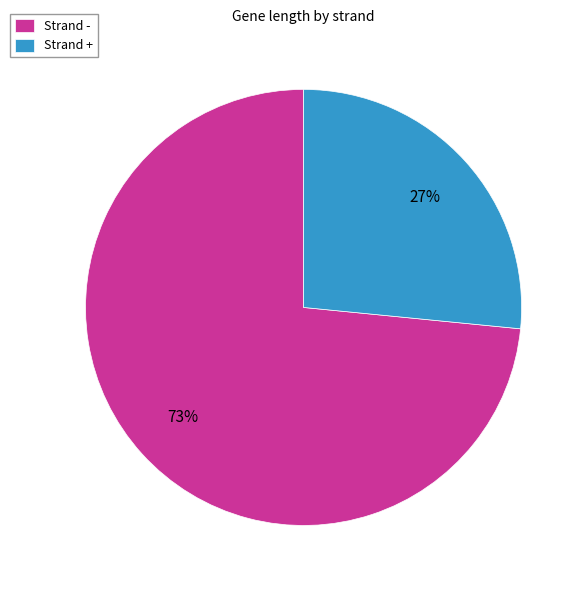

Is the sum of Strand - and Strand + greater than half?

Yes